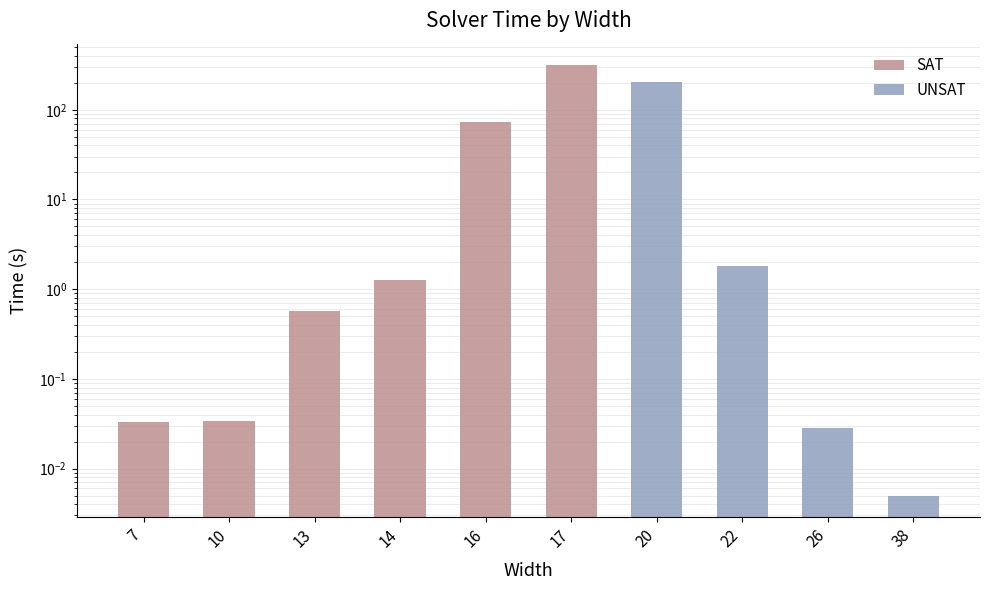

Reading right to left, list all the values displayed in this chart.

SAT: 0.0	0.0	0.0	0.0	314.3	74.0	1.3	0.6	0.0	0.0
UNSAT: 0.0	0.0	1.8	201.8	0.0	0.0	0.0	0.0	0.0	0.0